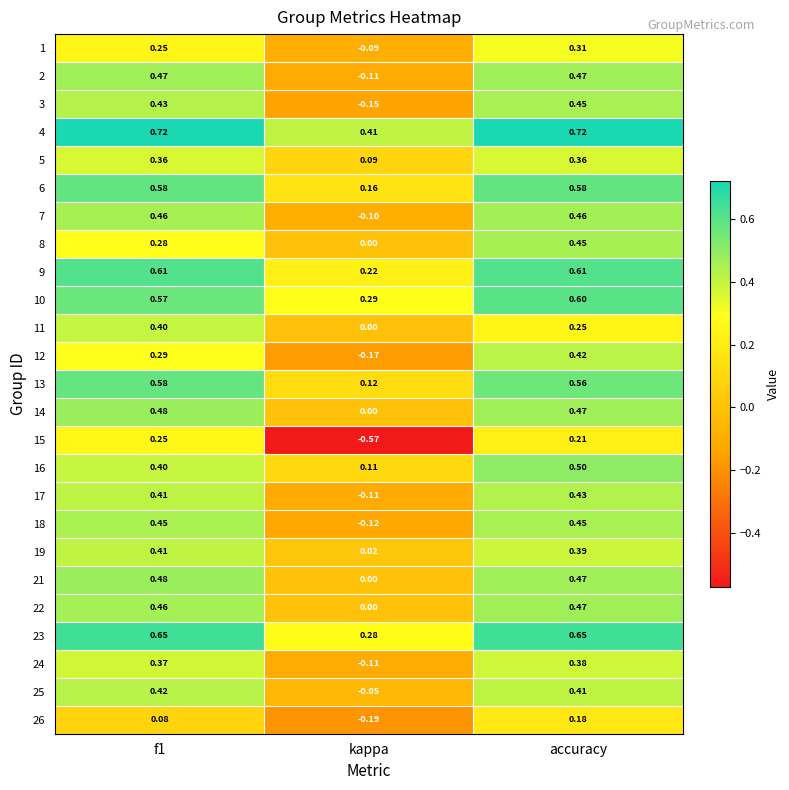

At which category is the sum across all series the highest?

accuracy